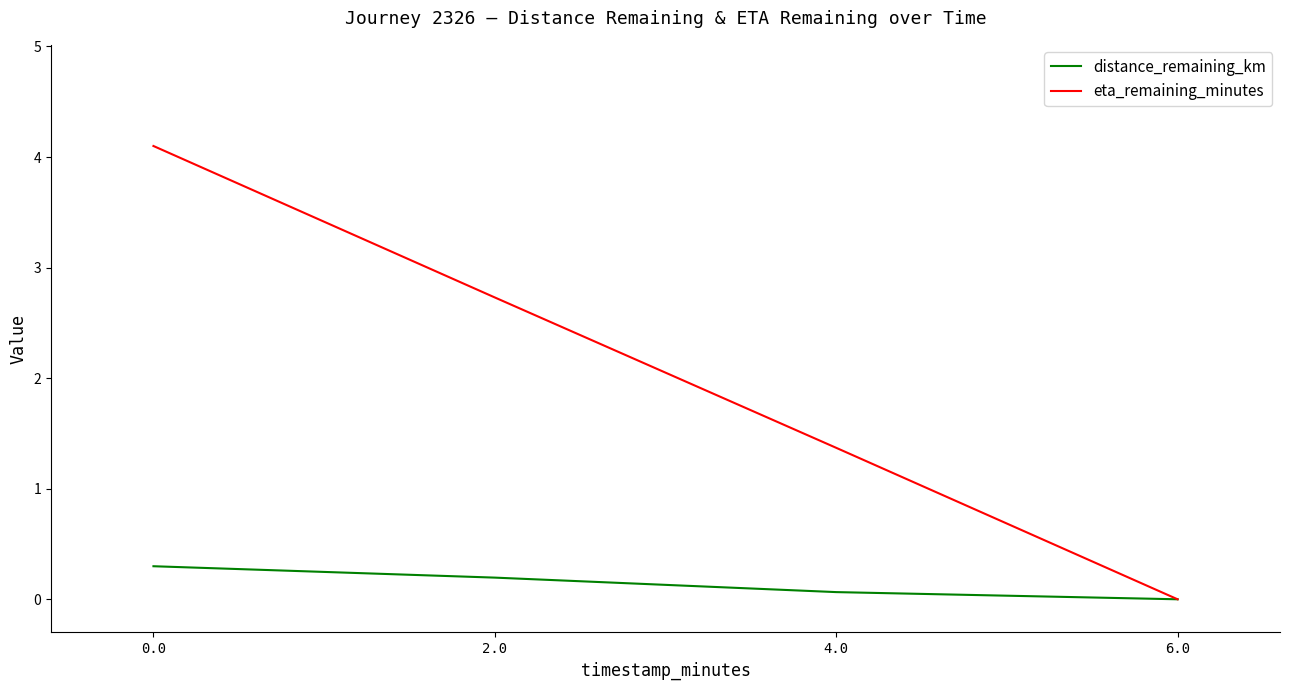

How many distinct data groups are displayed?

2